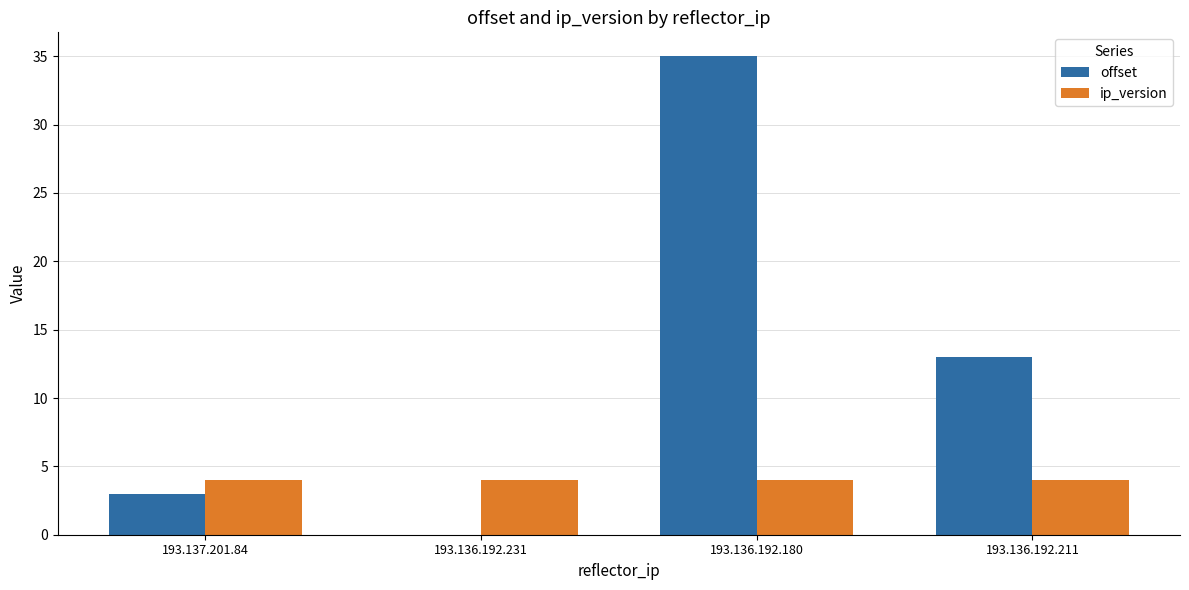

Which series has the largest range (max minus min)?

offset